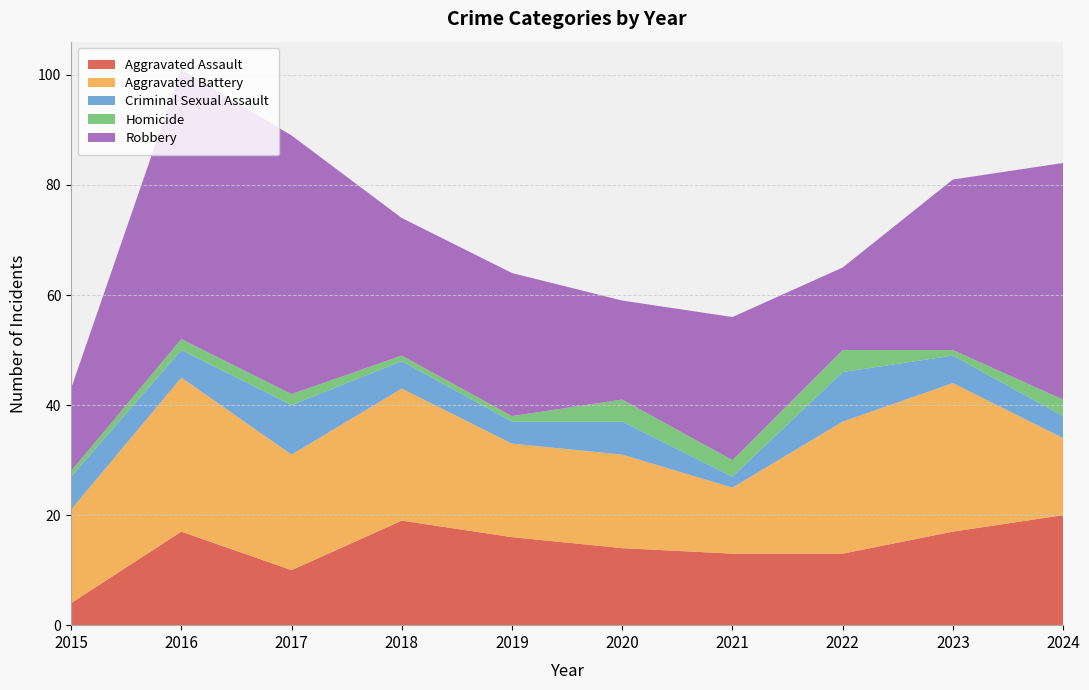

Reading left to right, transcribe all the data shown in this chart.

Aggravated Assault: 4	17	10	19	16	14	13	13	17	20
Aggravated Battery: 17	28	21	24	17	17	12	24	27	14
Criminal Sexual Assault: 6	5	9	5	4	6	2	9	5	4
Homicide: 1	2	2	1	1	4	3	4	1	3
Robbery: 15	49	47	25	26	18	26	15	31	43